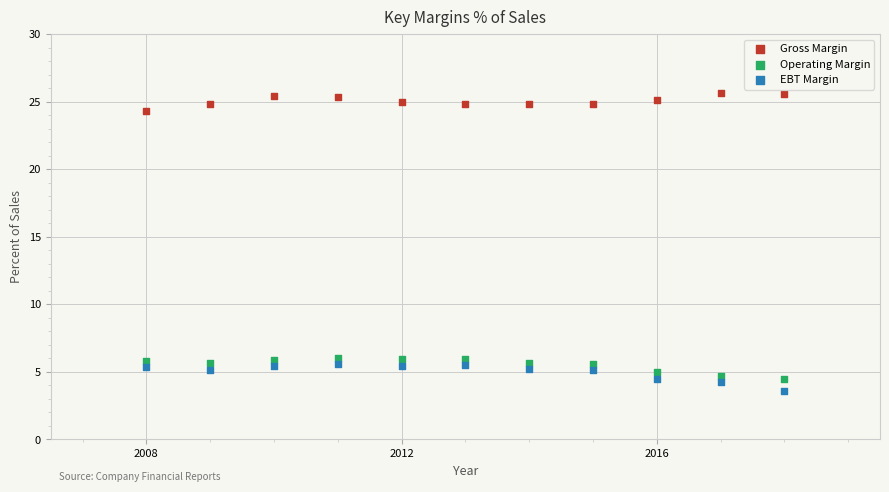

Which series reaches the maximum Y coordinate?

Gross Margin